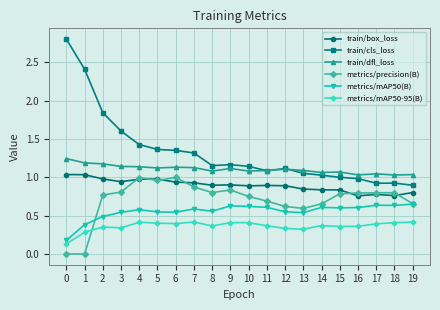

What is the approximate value of train/cls_loss at 7?

1.3